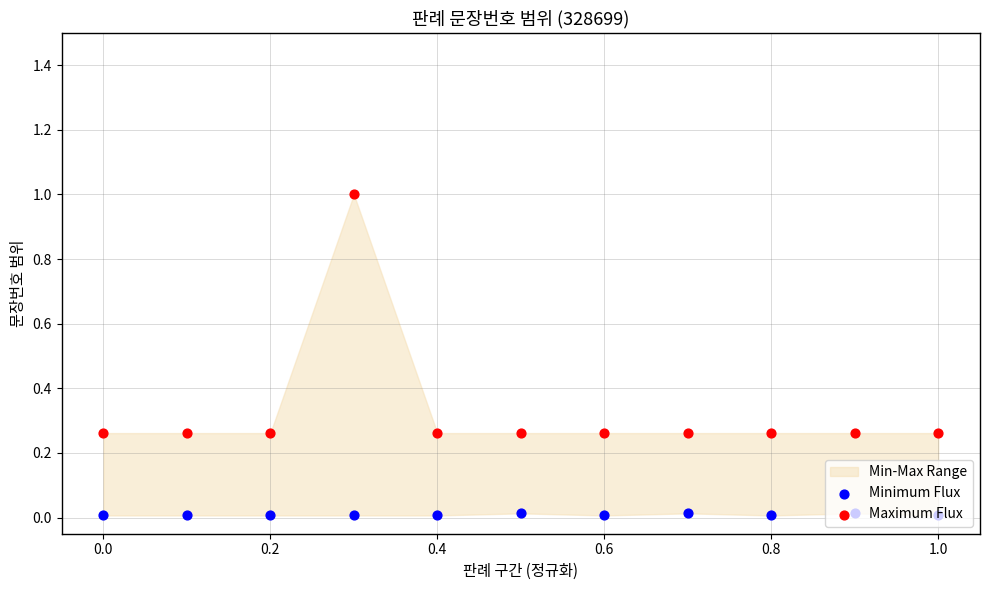

What is the total value across all series at 0.8?

0.3